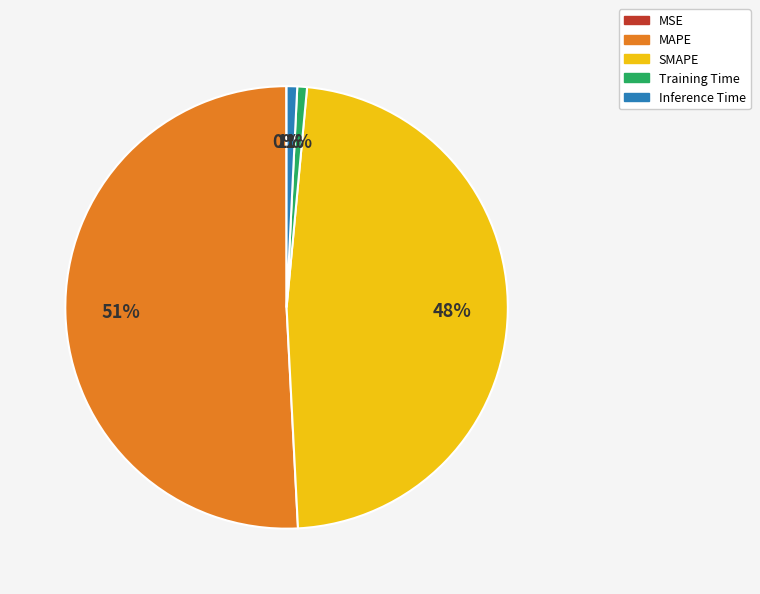

The MAPE slice represents 51% of the pie. True or false?

True